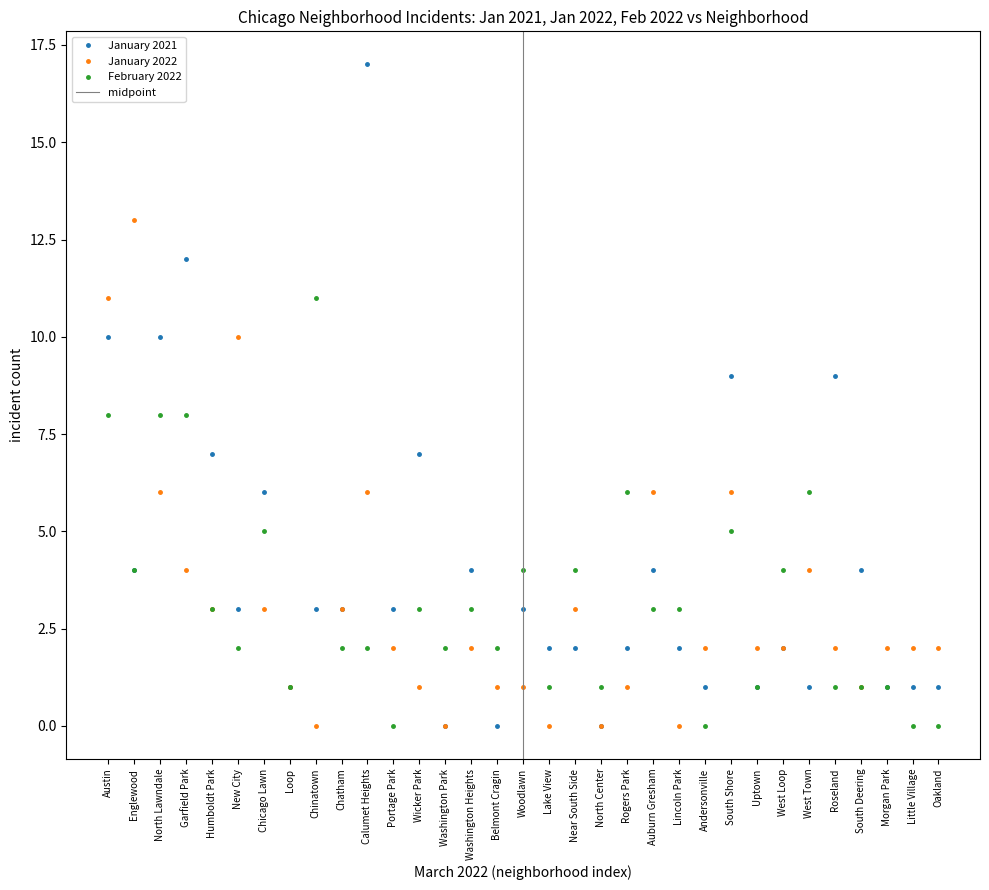

The January 2022 series shows 6 at Calumet Heights. True or false?

True